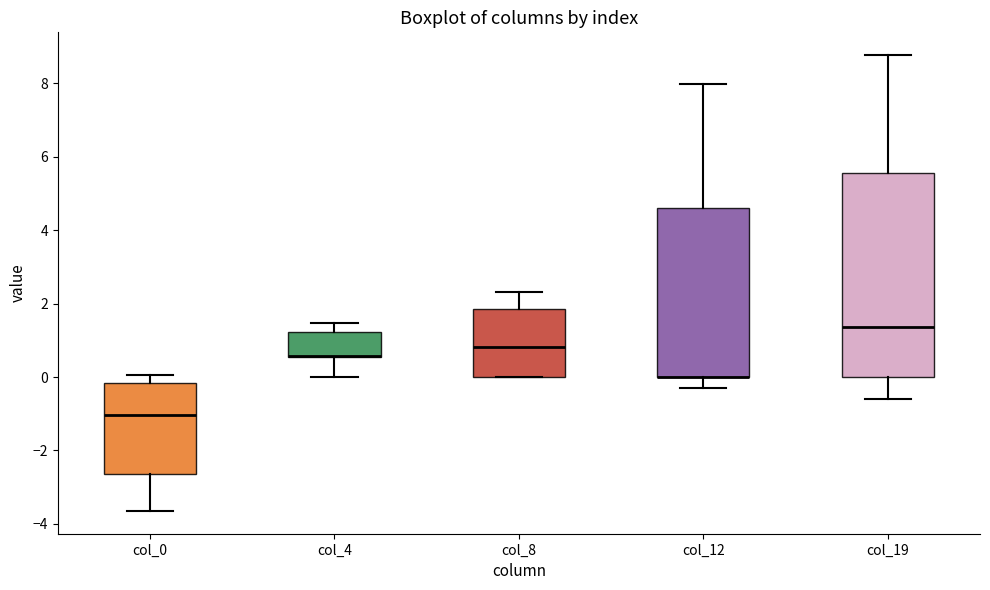

Which box is the tallest, from its lower edge to its upper edge?

col_19